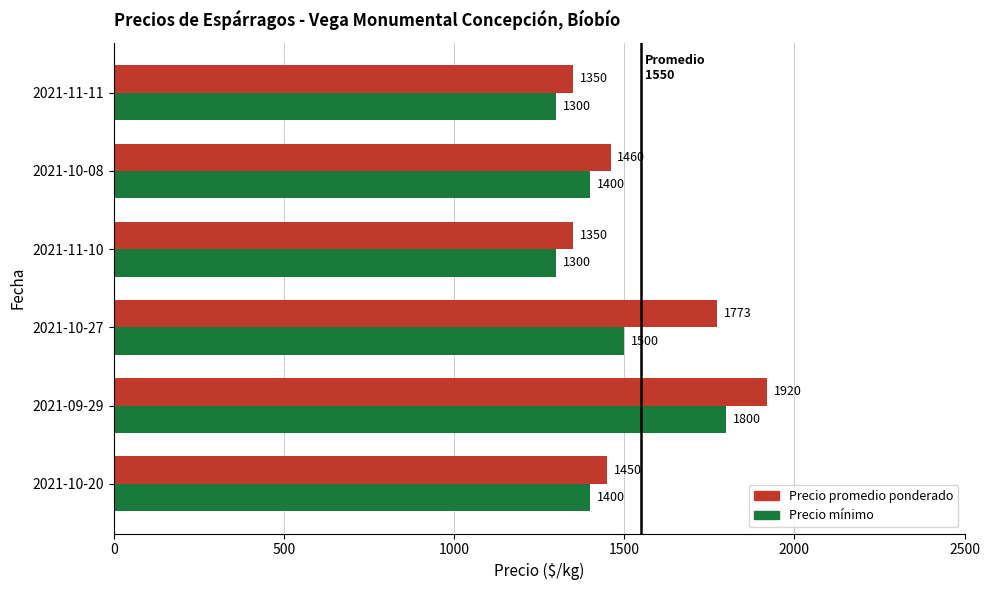

Which series has the largest range (max minus min)?

Precio promedio ponderado